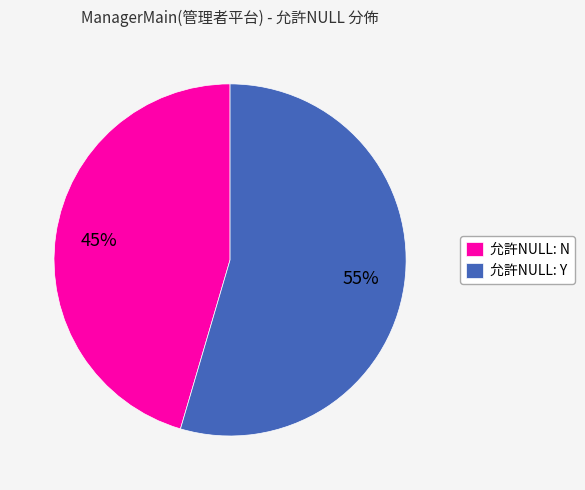

How many slices are in this pie chart?

2